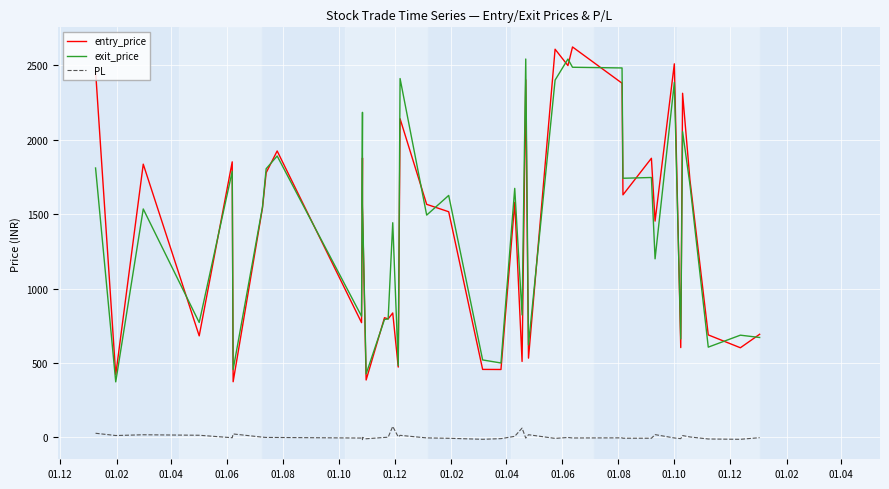

Where is the first local maximum for PL?

01.04